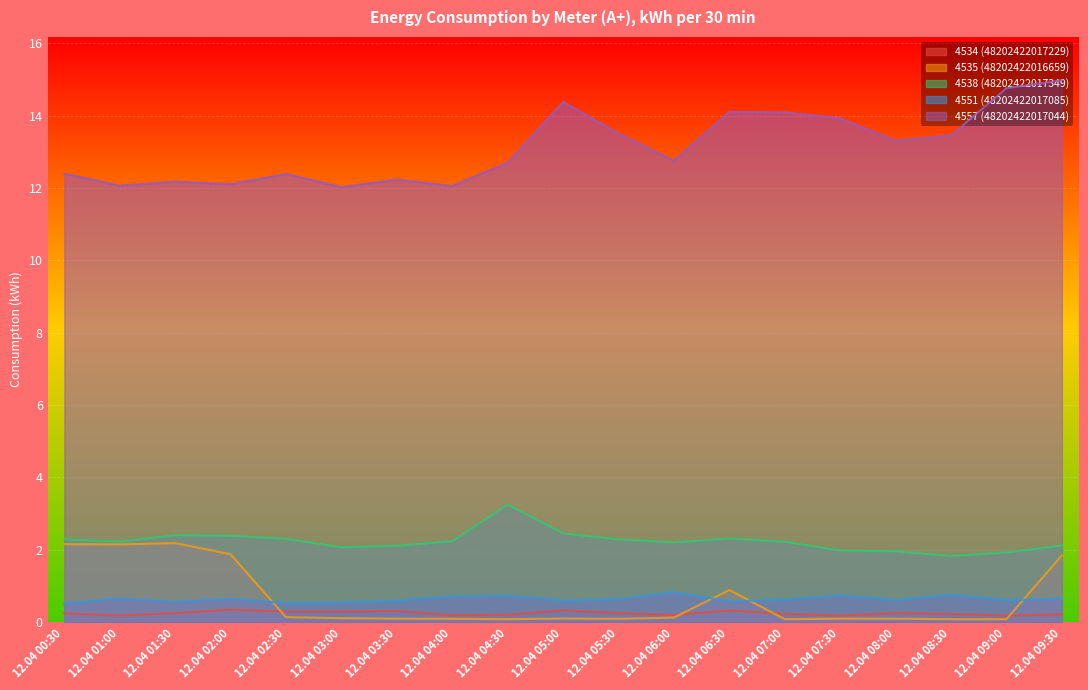

Reading right to left, what are all the values shown in this chart?

4534 (48202422017229): 12.04 09:30=0.2	12.04 09:00=0.2	12.04 08:30=0.2	12.04 08:00=0.3	12.04 07:30=0.2	12.04 07:00=0.2	12.04 06:30=0.3	12.04 06:00=0.2	12.04 05:30=0.2	12.04 05:00=0.3	12.04 04:30=0.2	12.04 04:00=0.2	12.04 03:30=0.3	12.04 03:00=0.3	12.04 02:30=0.3	12.04 02:00=0.3	12.04 01:30=0.2	12.04 01:00=0.2	12.04 00:30=0.2
4535 (48202422016659): 12.04 09:30=1.8	12.04 09:00=0.1	12.04 08:30=0.1	12.04 08:00=0.1	12.04 07:30=0.1	12.04 07:00=0.1	12.04 06:30=0.9	12.04 06:00=0.1	12.04 05:30=0.1	12.04 05:00=0.1	12.04 04:30=0.1	12.04 04:00=0.1	12.04 03:30=0.1	12.04 03:00=0.1	12.04 02:30=0.1	12.04 02:00=1.9	12.04 01:30=2.2	12.04 01:00=2.1	12.04 00:30=2.2
4538 (48202422017349): 12.04 09:30=2.1	12.04 09:00=1.9	12.04 08:30=1.8	12.04 08:00=2.0	12.04 07:30=2.0	12.04 07:00=2.2	12.04 06:30=2.3	12.04 06:00=2.2	12.04 05:30=2.3	12.04 05:00=2.5	12.04 04:30=3.2	12.04 04:00=2.2	12.04 03:30=2.1	12.04 03:00=2.1	12.04 02:30=2.3	12.04 02:00=2.4	12.04 01:30=2.4	12.04 01:00=2.2	12.04 00:30=2.3
4551 (48202422017085): 12.04 09:30=0.6	12.04 09:00=0.6	12.04 08:30=0.8	12.04 08:00=0.6	12.04 07:30=0.7	12.04 07:00=0.6	12.04 06:30=0.6	12.04 06:00=0.8	12.04 05:30=0.6	12.04 05:00=0.6	12.04 04:30=0.7	12.04 04:00=0.7	12.04 03:30=0.6	12.04 03:00=0.5	12.04 02:30=0.5	12.04 02:00=0.6	12.04 01:30=0.6	12.04 01:00=0.7	12.04 00:30=0.5
4557 (48202422017044): 12.04 09:30=15.0	12.04 09:00=14.8	12.04 08:30=13.5	12.04 08:00=13.3	12.04 07:30=13.9	12.04 07:00=14.1	12.04 06:30=14.1	12.04 06:00=12.8	12.04 05:30=13.5	12.04 05:00=14.4	12.04 04:30=12.7	12.04 04:00=12.1	12.04 03:30=12.2	12.04 03:00=12.0	12.04 02:30=12.4	12.04 02:00=12.1	12.04 01:30=12.2	12.04 01:00=12.1	12.04 00:30=12.4